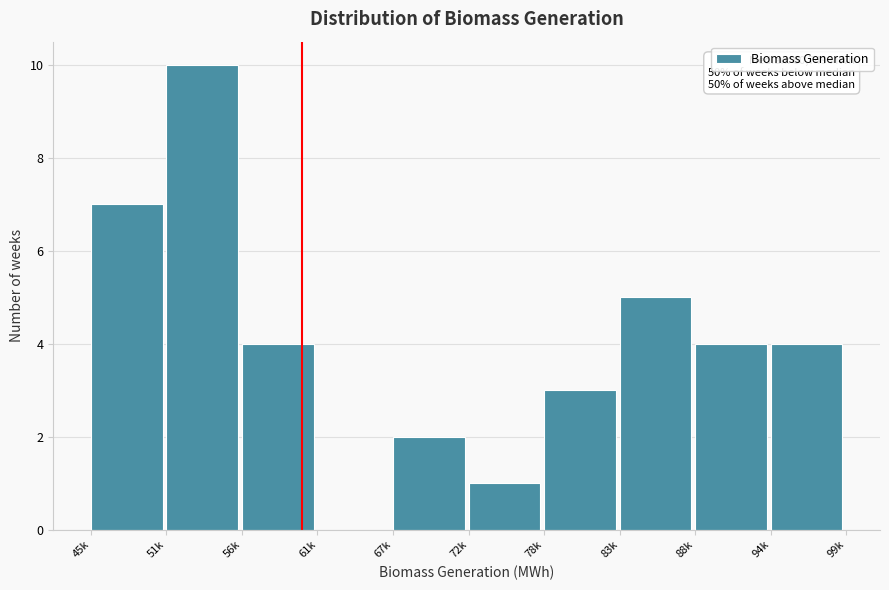

Reading left to right, transcribe all the data shown in this chart.

45k=7	51k=10	56k=4	61k=0	67k=2	72k=1	78k=3	83k=5	88k=4	94k=4